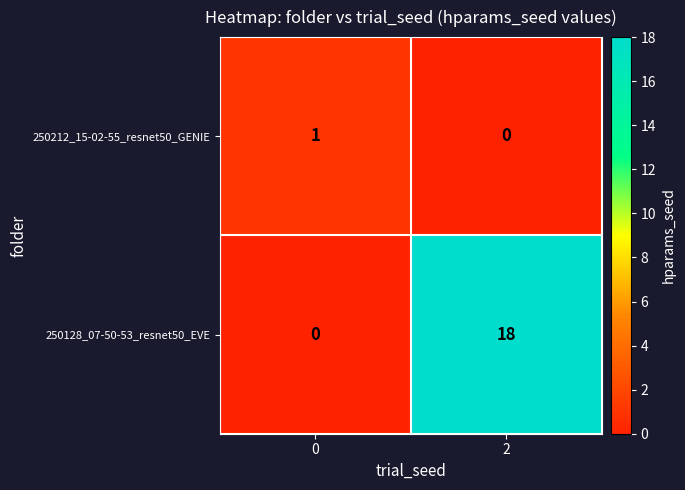

Reading left to right, list all the values displayed in this chart.

250212_15-02-55_resnet50_GENIE: 0=1	2=0
250128_07-50-53_resnet50_EVE: 0=0	2=18